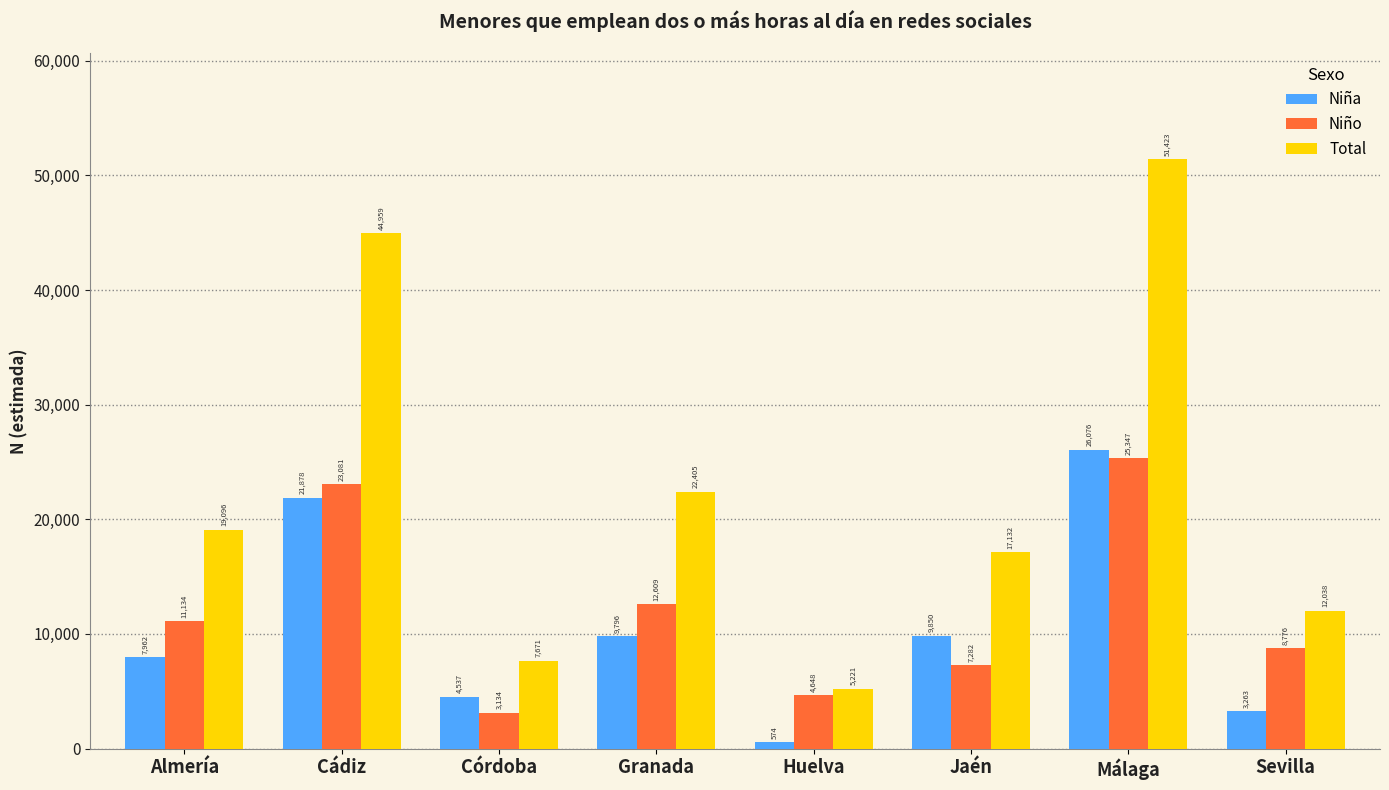

What position from the left is Córdoba?

3